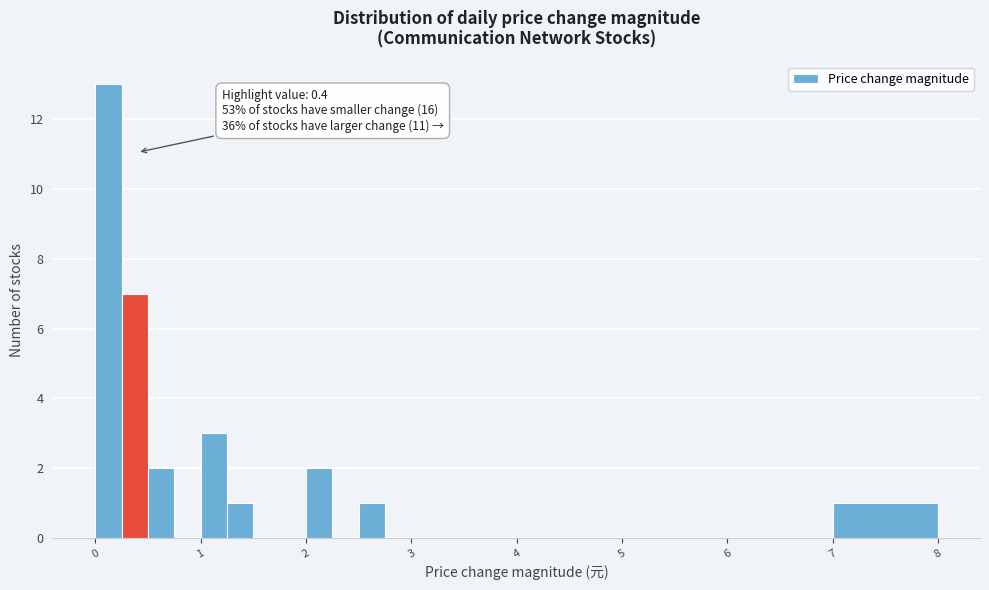

Around what value on the x-axis is the tallest bar? Give the approximate position of its centre, as read against the axis.

0.1